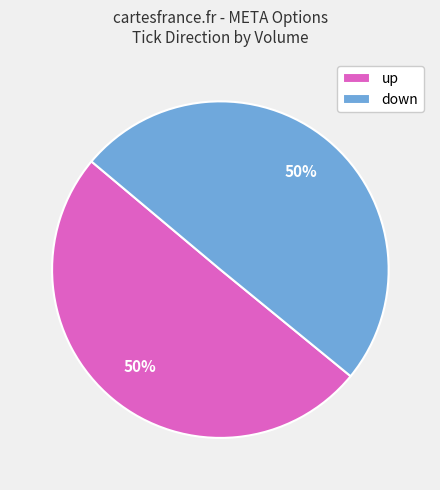

True or false: up accounts for 60% of the total.

False